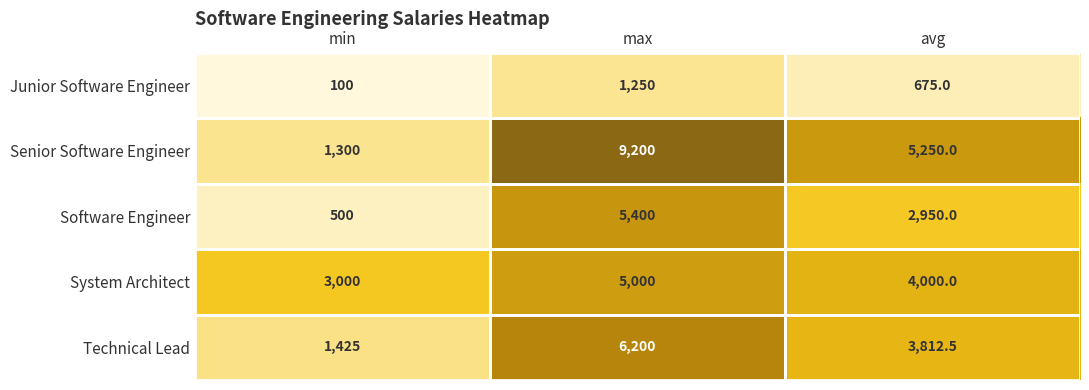

Which series has the largest total across all categories?

Senior Software Engineer